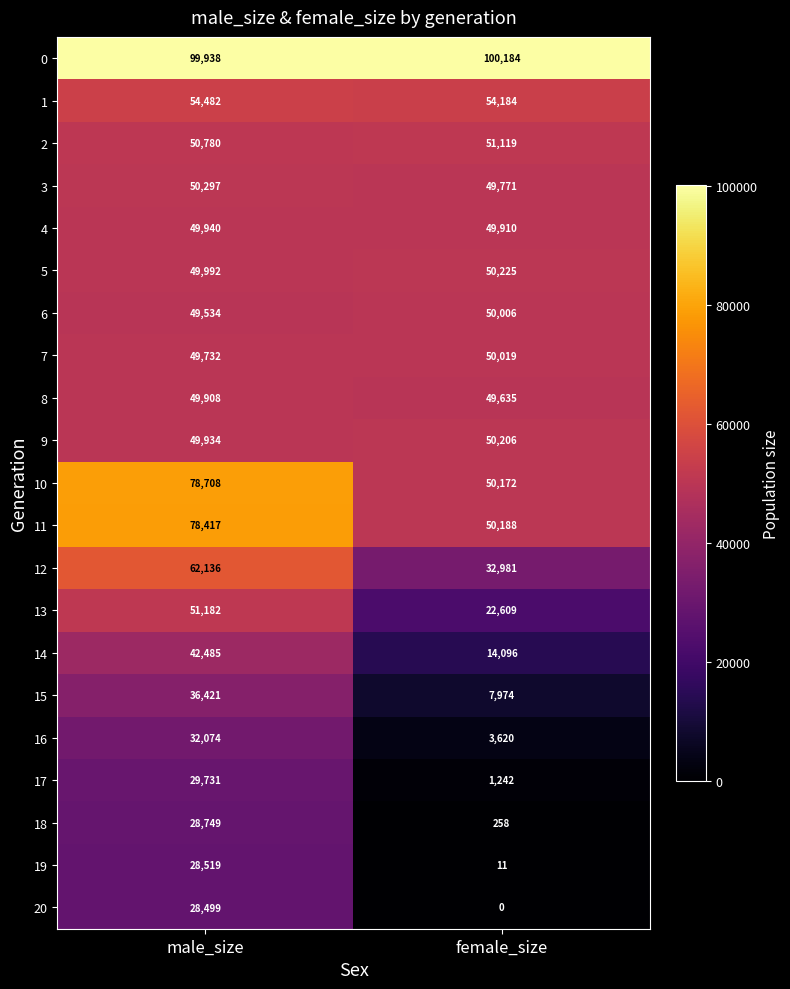

Rank the categories by 6 value from lowest to highest.

male_size, female_size